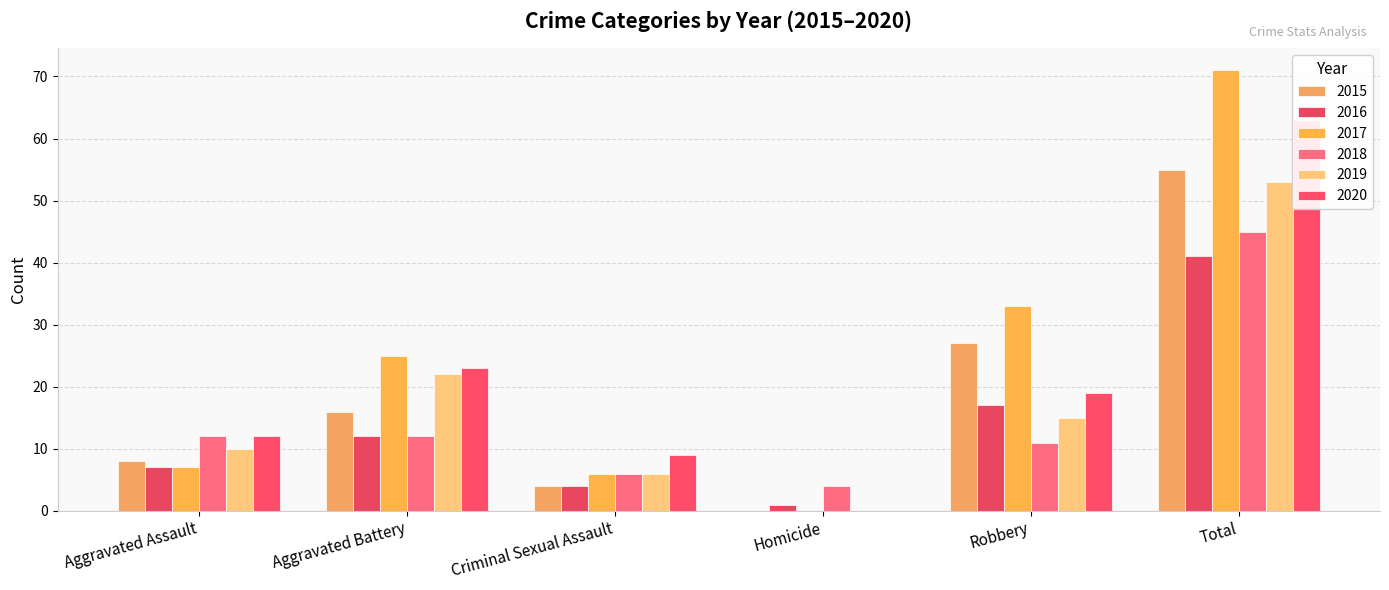

What is the spread (max minus min) of values at Criminal Sexual Assault?

5